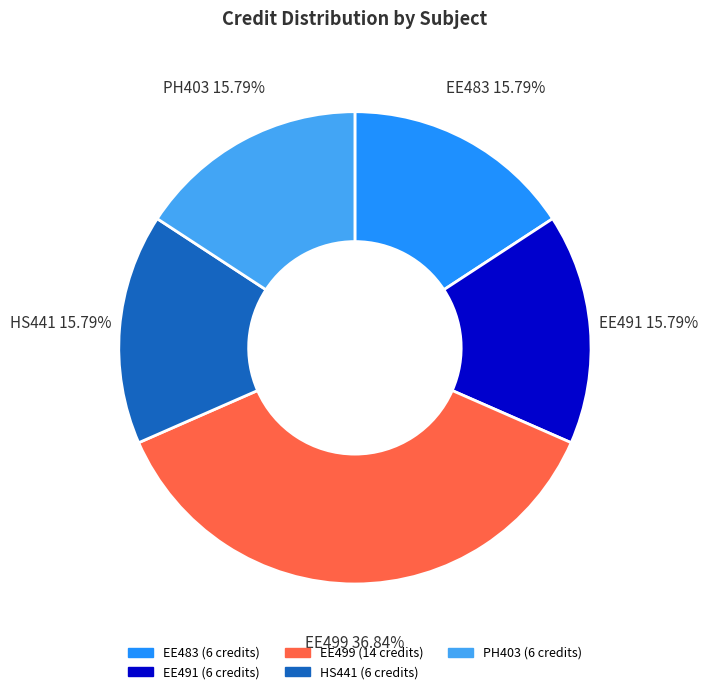

To the nearest percent, what percentage of the pie is PH403?

16%